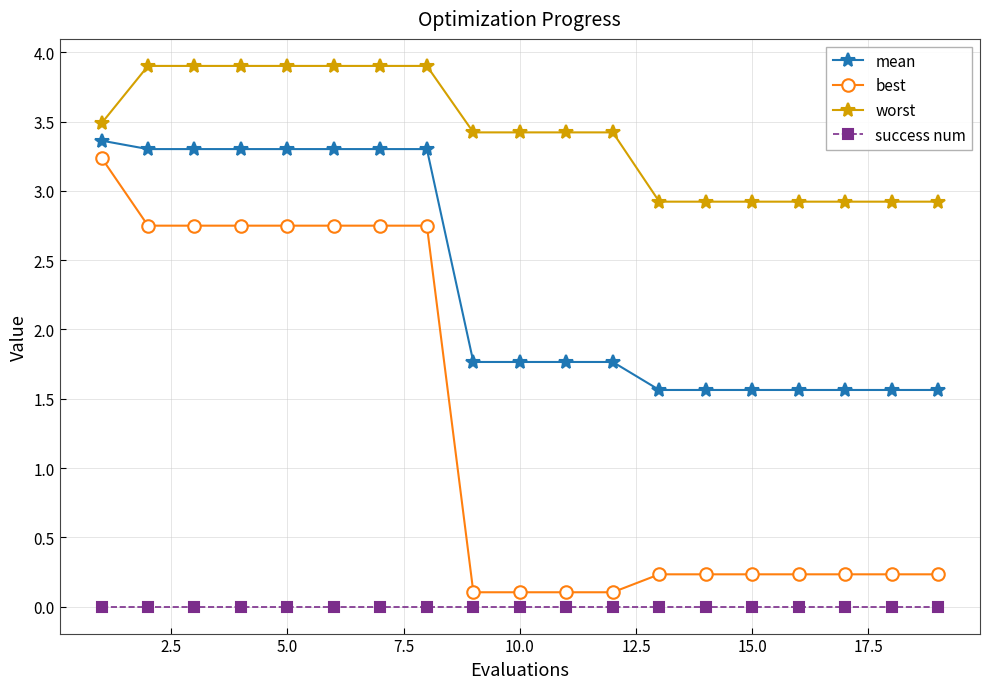

What is the value of the worst point at the 19th from the left?

2.9